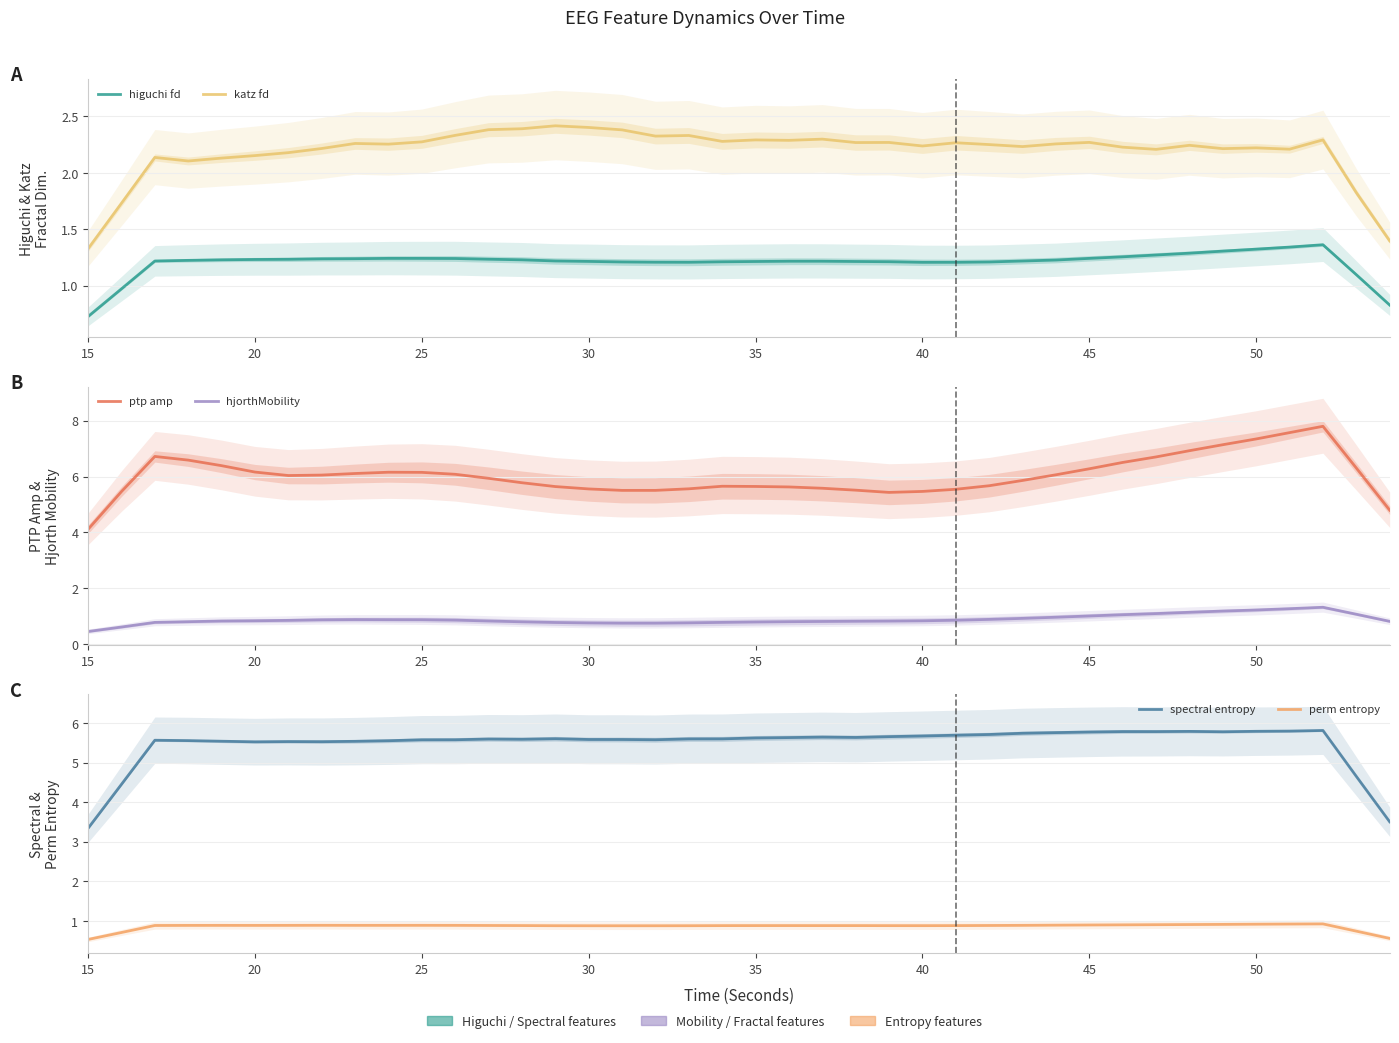

Does the chart display data point markers on the line(s)?

No